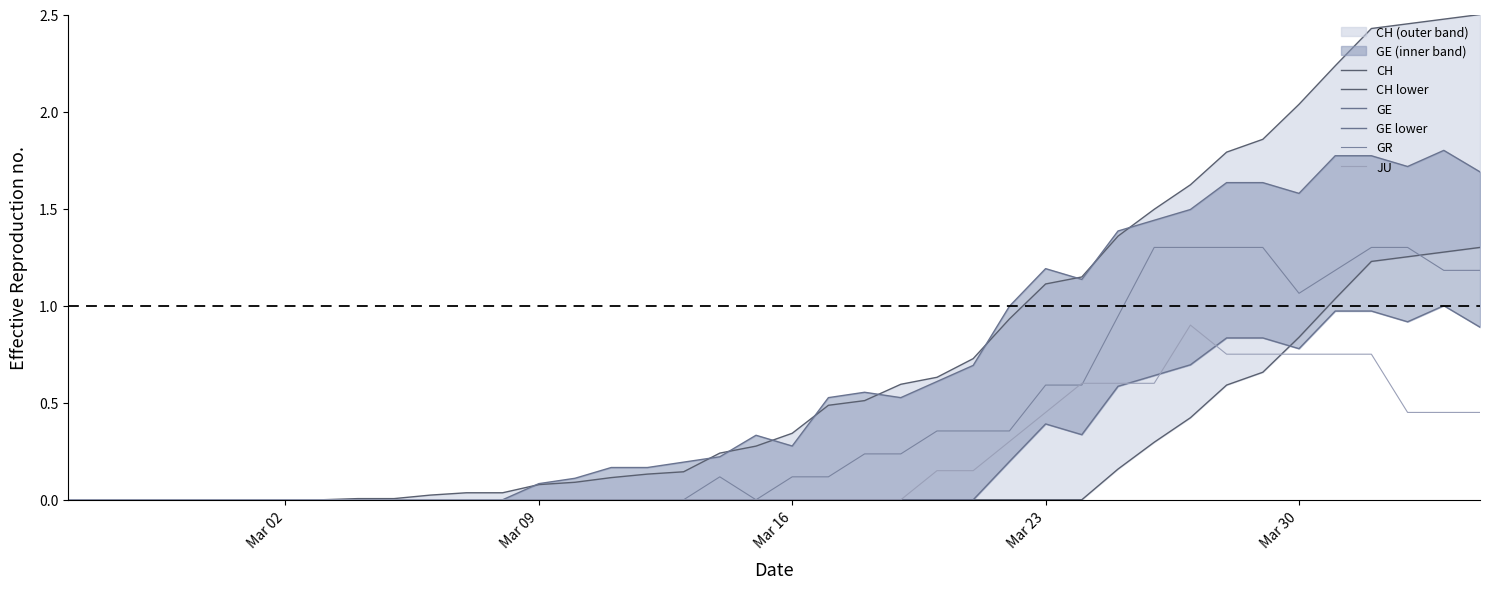

How many positive values does the CH series have?

32